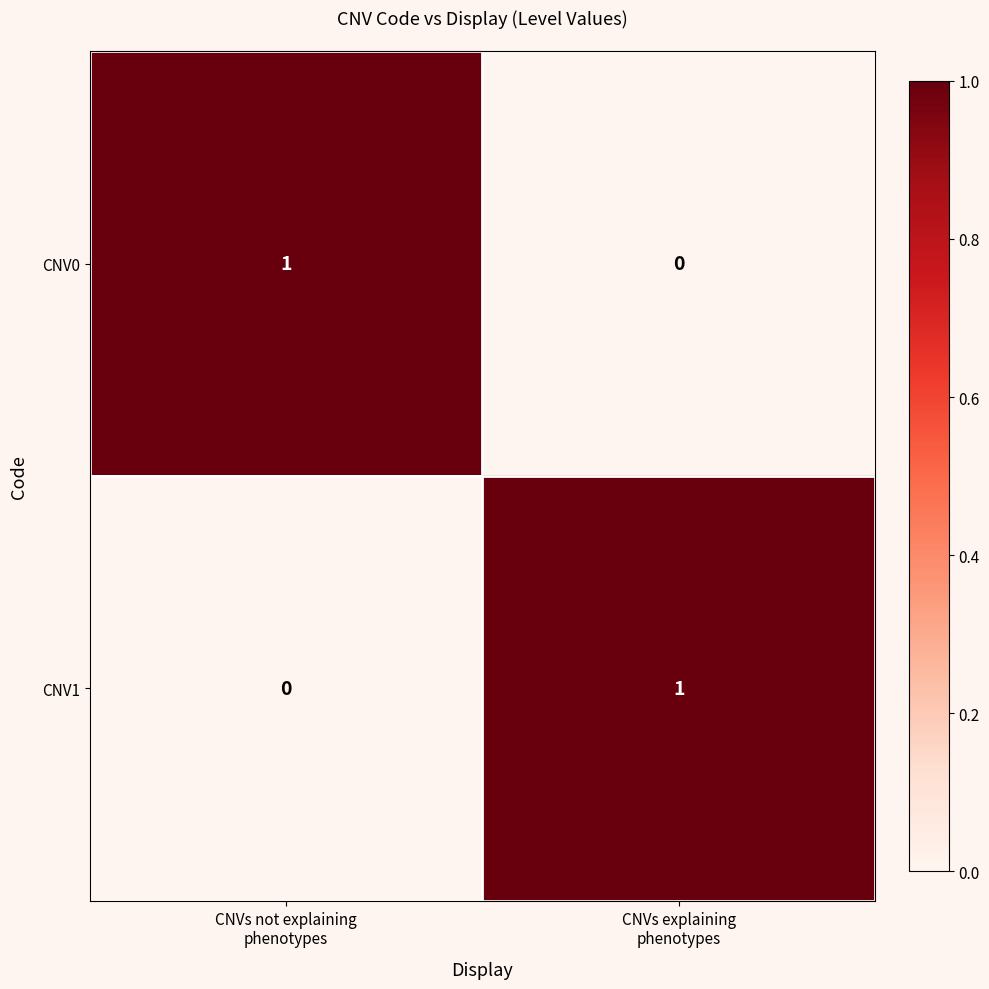

How many data points in CNV0 are less than 1?

1